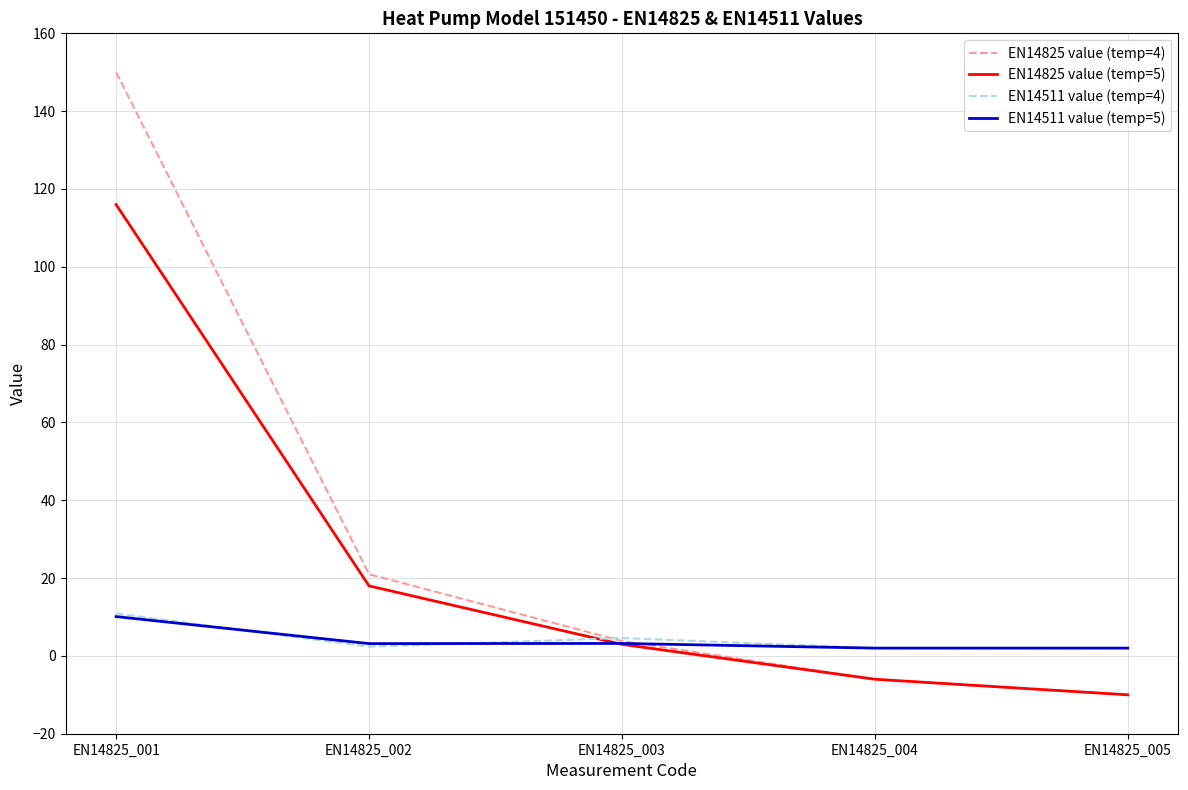

List the labels in order of EN14825 value (temp=4) value, smallest first.

EN14825_005, EN14825_004, EN14825_003, EN14825_002, EN14825_001